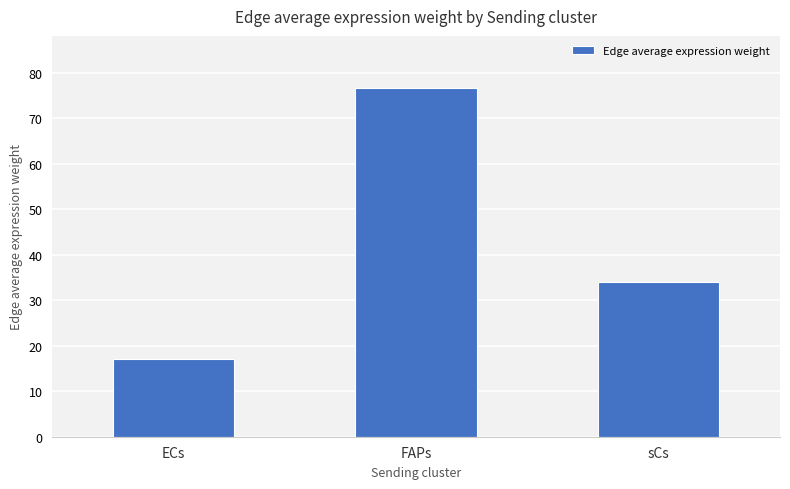

Which has a higher value, sCs or ECs?

sCs